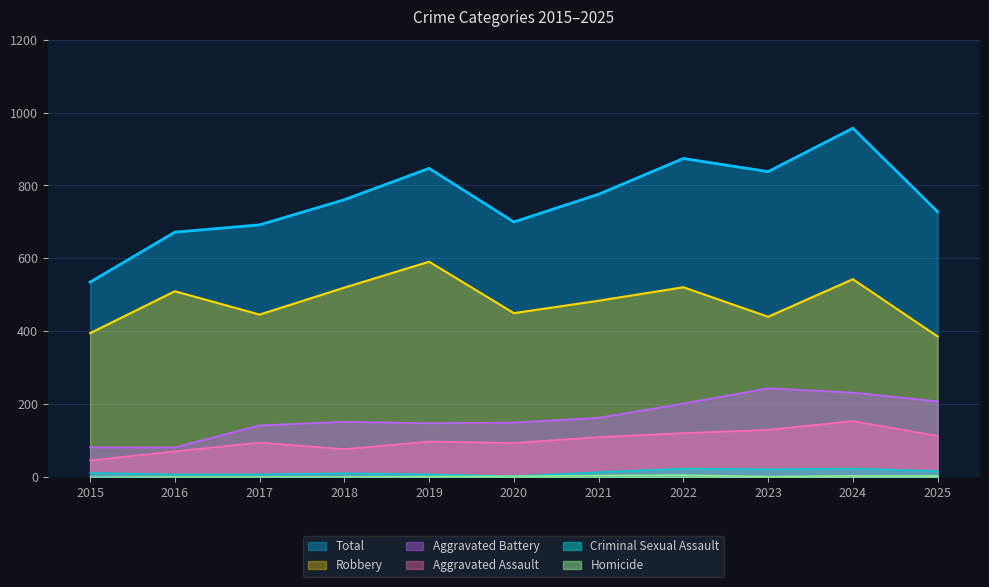

Which series changed the most between 2015 and 2024?

Total